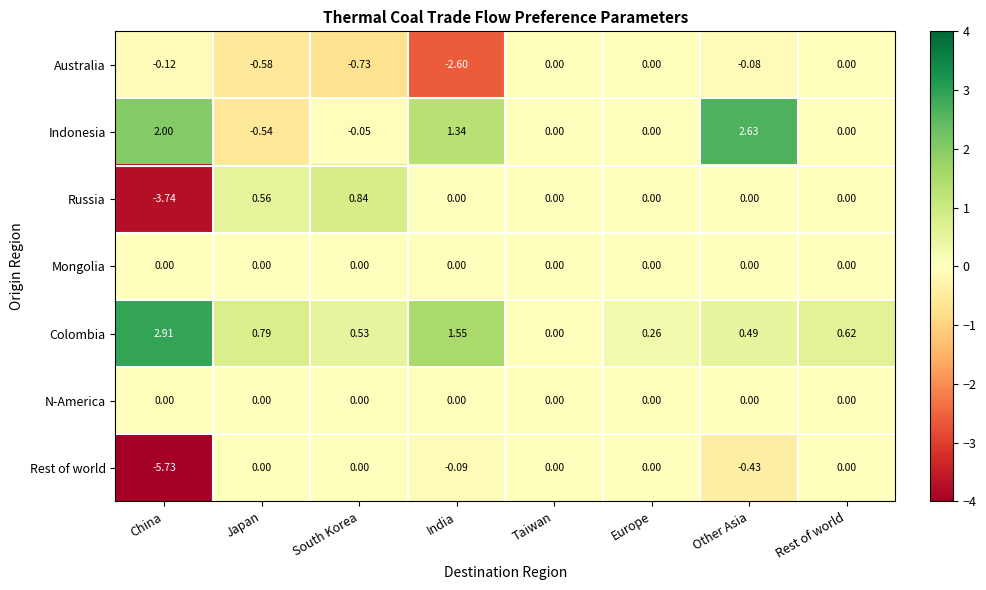

At which label does Colombia reach its minimum?

Taiwan